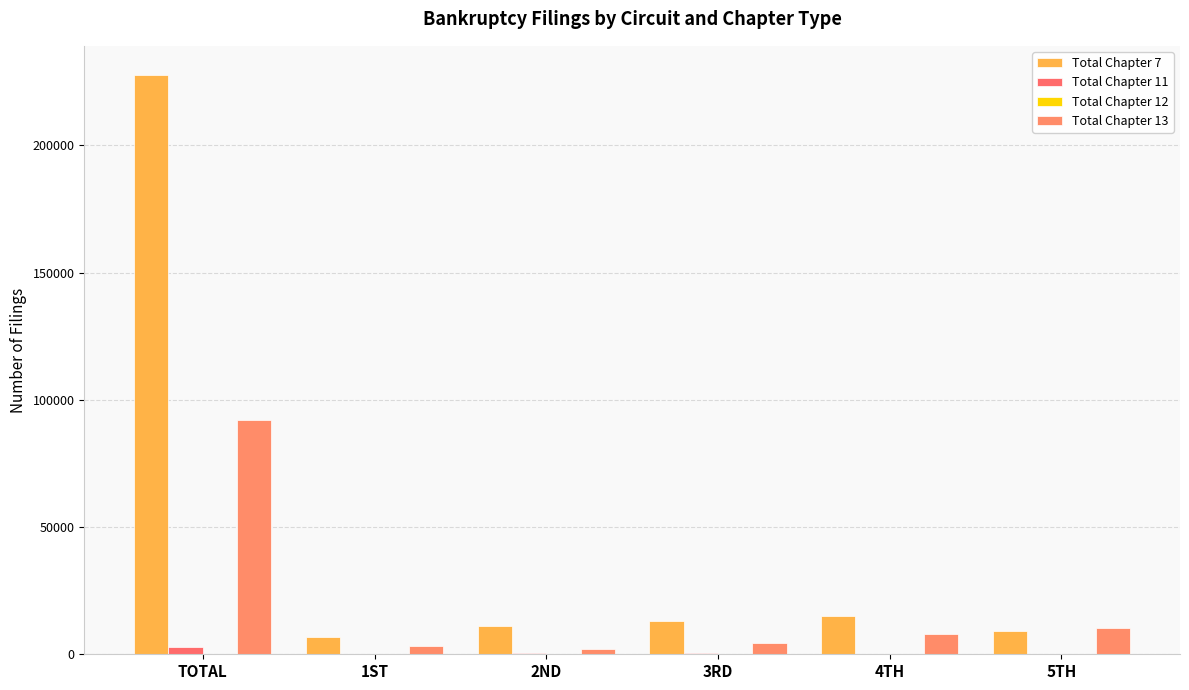

Are the bars grouped side by side (vs. stacked)?

Yes